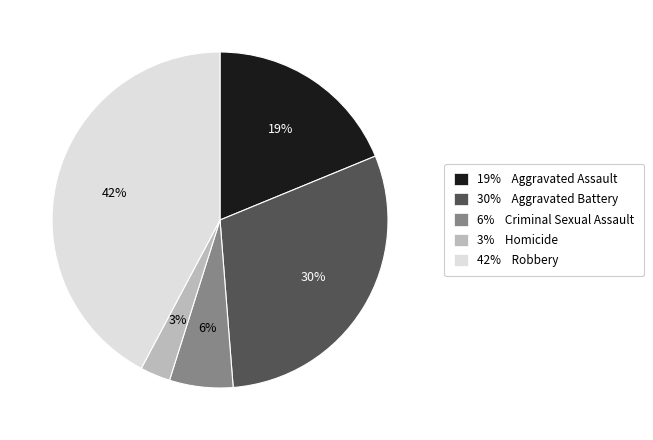

To the nearest percent, what is the average slice percentage?

20%